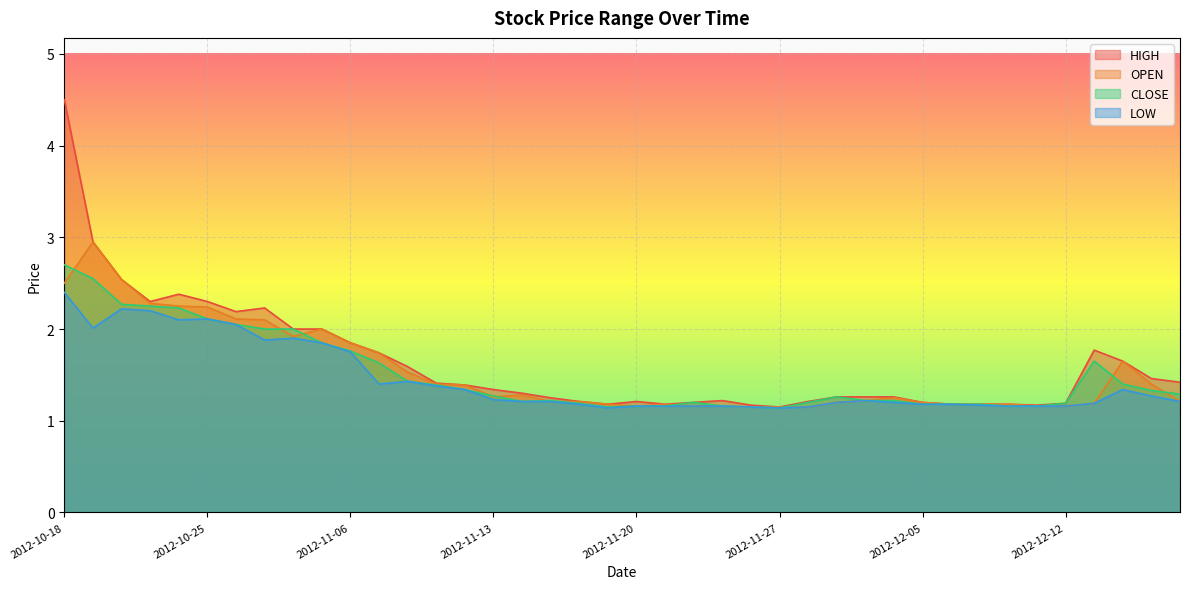

Where is LOW nearest to the value 1?

2012-11-19